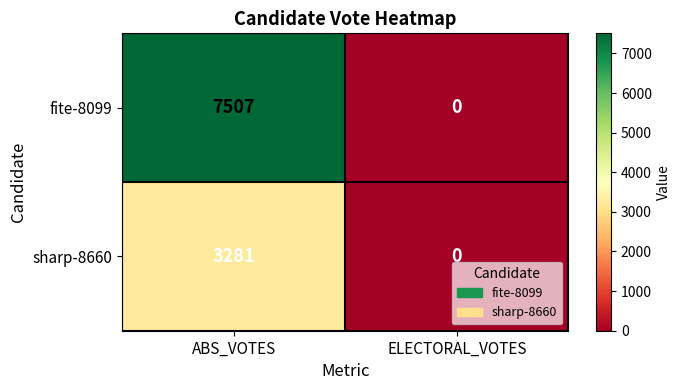

What is the spread (max minus min) of values at ABS_VOTES?

4226